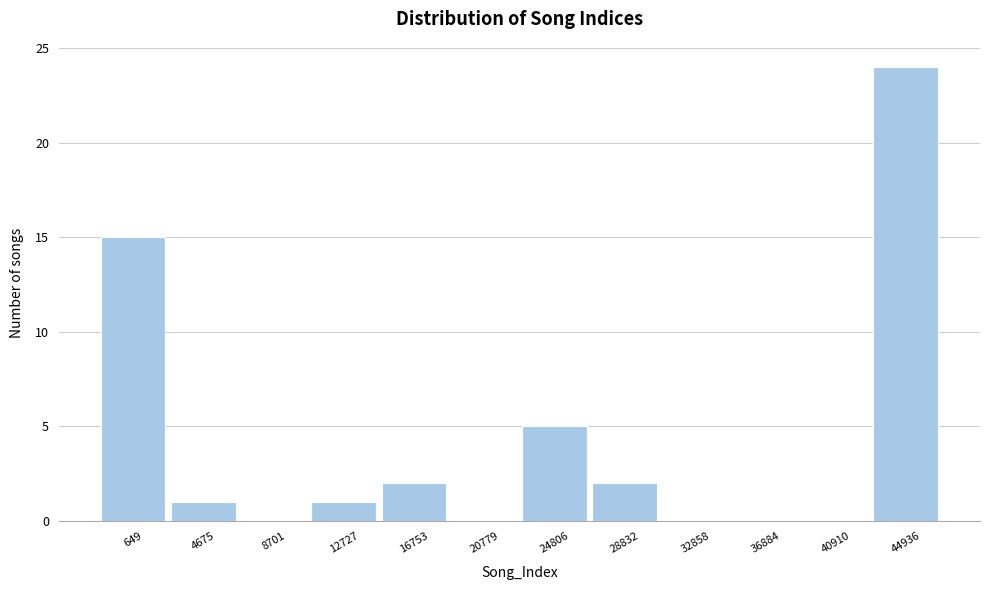

Reading left to right, what are all the values shown in this chart?

649=15	4675=1	8701=0	12727=1	16753=2	20779=0	24806=5	28832=2	32858=0	36884=0	40910=0	44936=24